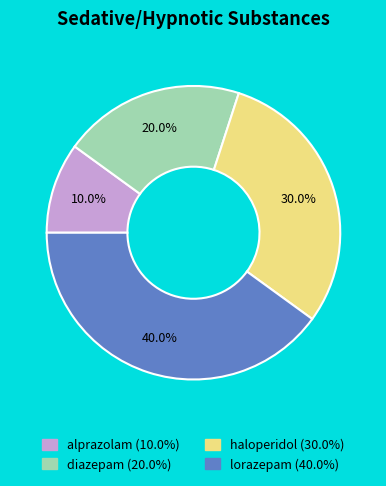

What percentage is NOT represented by alprazolam?

90.0%